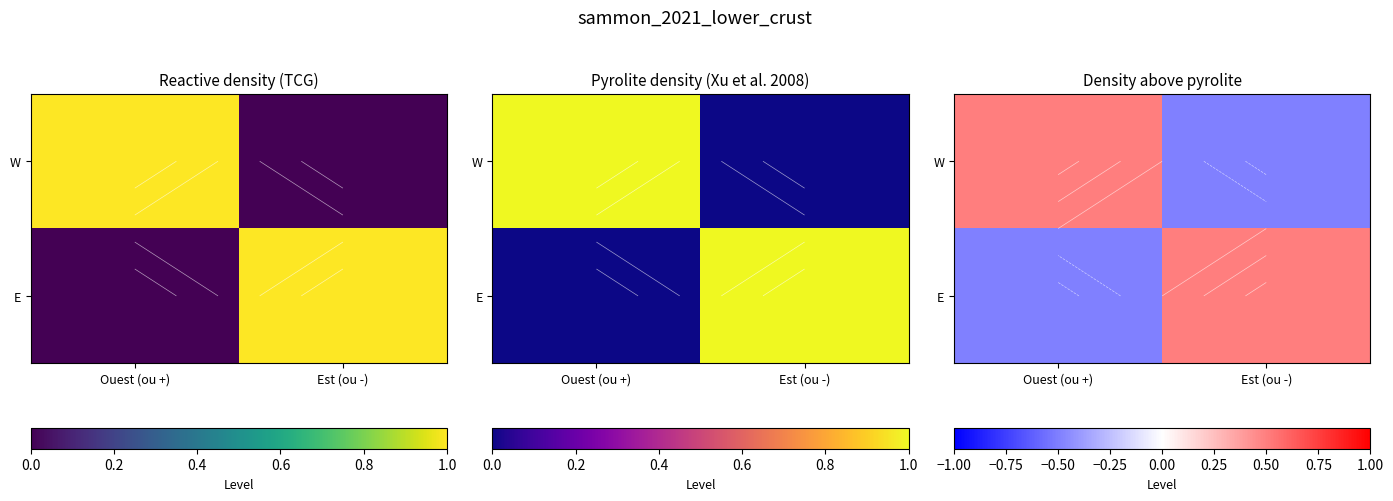

What is the difference between the highest and lowest values at Est (ou -)?

1.0